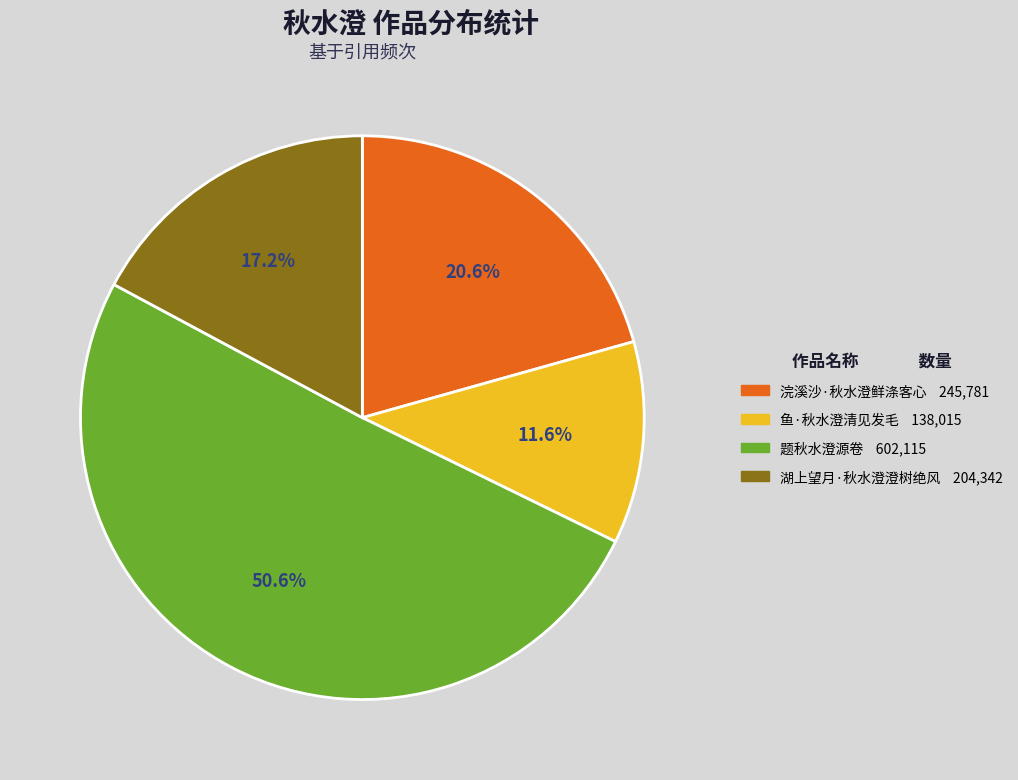

To the nearest percent, what portion does 湖上望月·秋水澄澄树绝风 represent?

17%